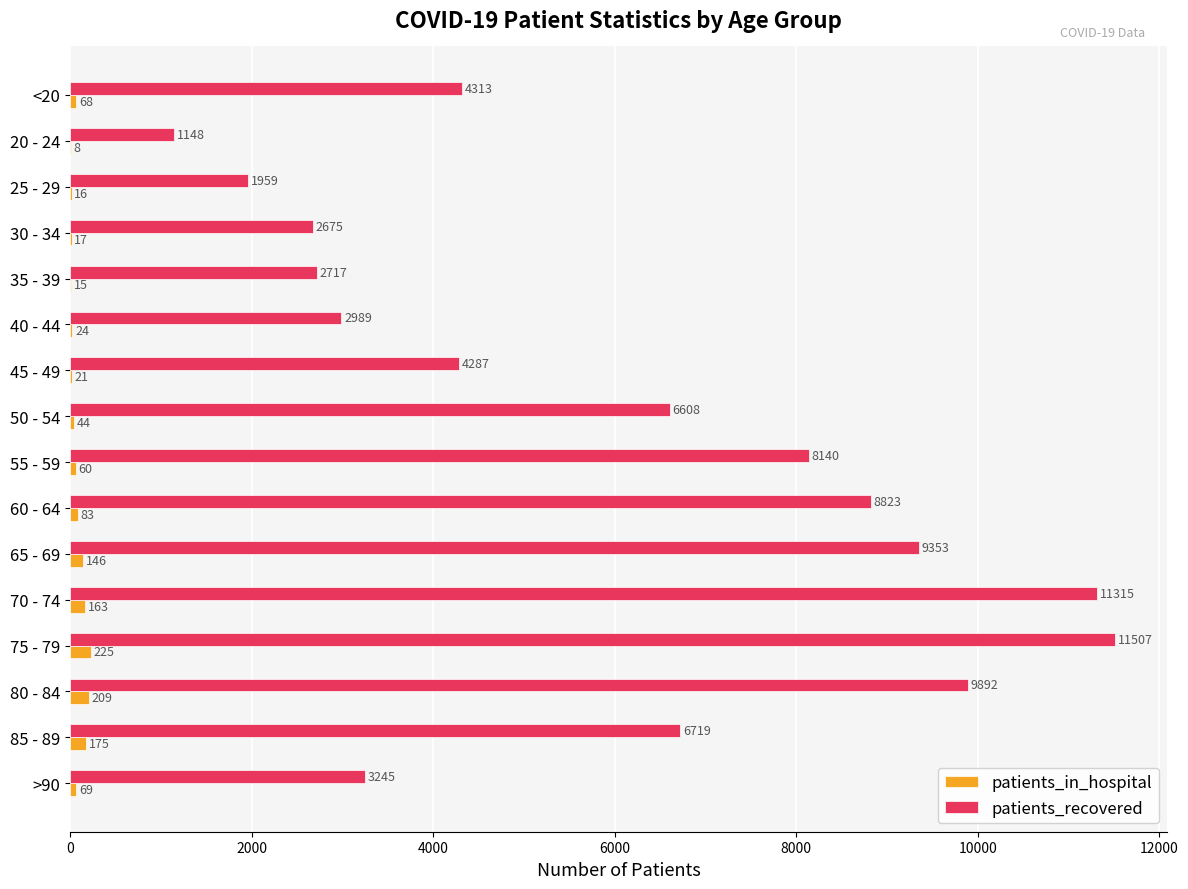

True or false: patients_recovered has a value of 14862 at 65 - 69.

False